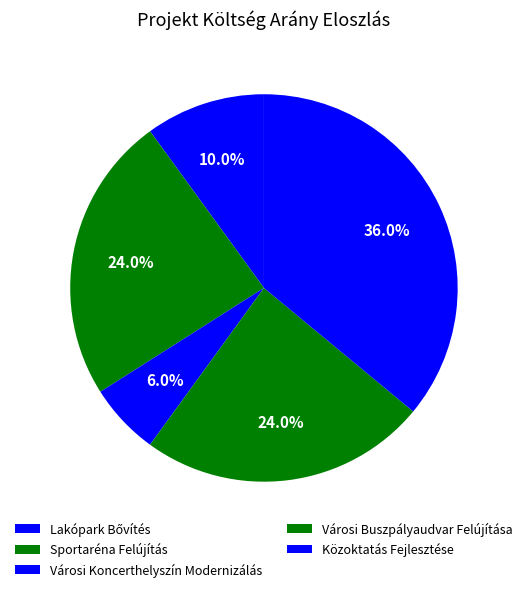

Rank the categories by value from highest to lowest.

Közoktatás Fejlesztése, Sportaréna Felújítás, Városi Buszpályaudvar Felújítása, Lakópark Bővítés, Városi Koncerthelyszín Modernizálás